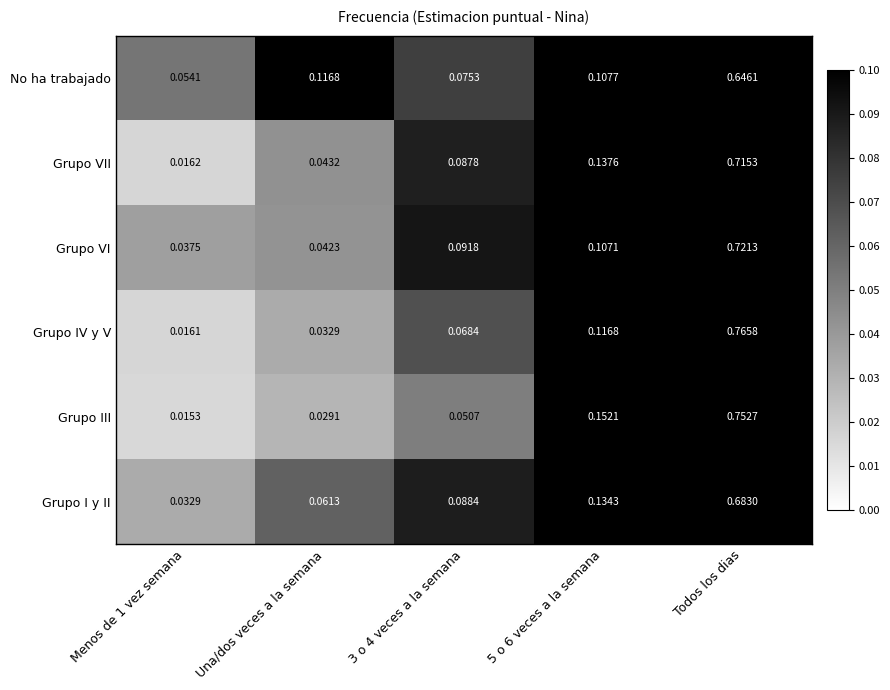

Which category has the lowest value across all series?

Menos de 1 vez semana